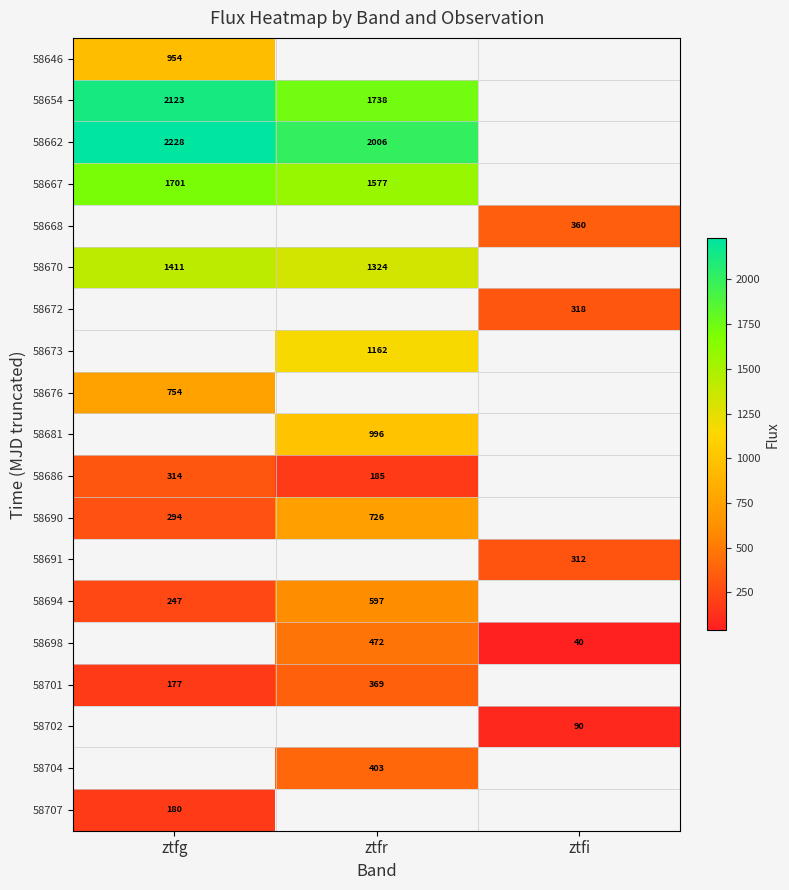

True or false: 58646 has a value of 1698.0 at ztfg.

False